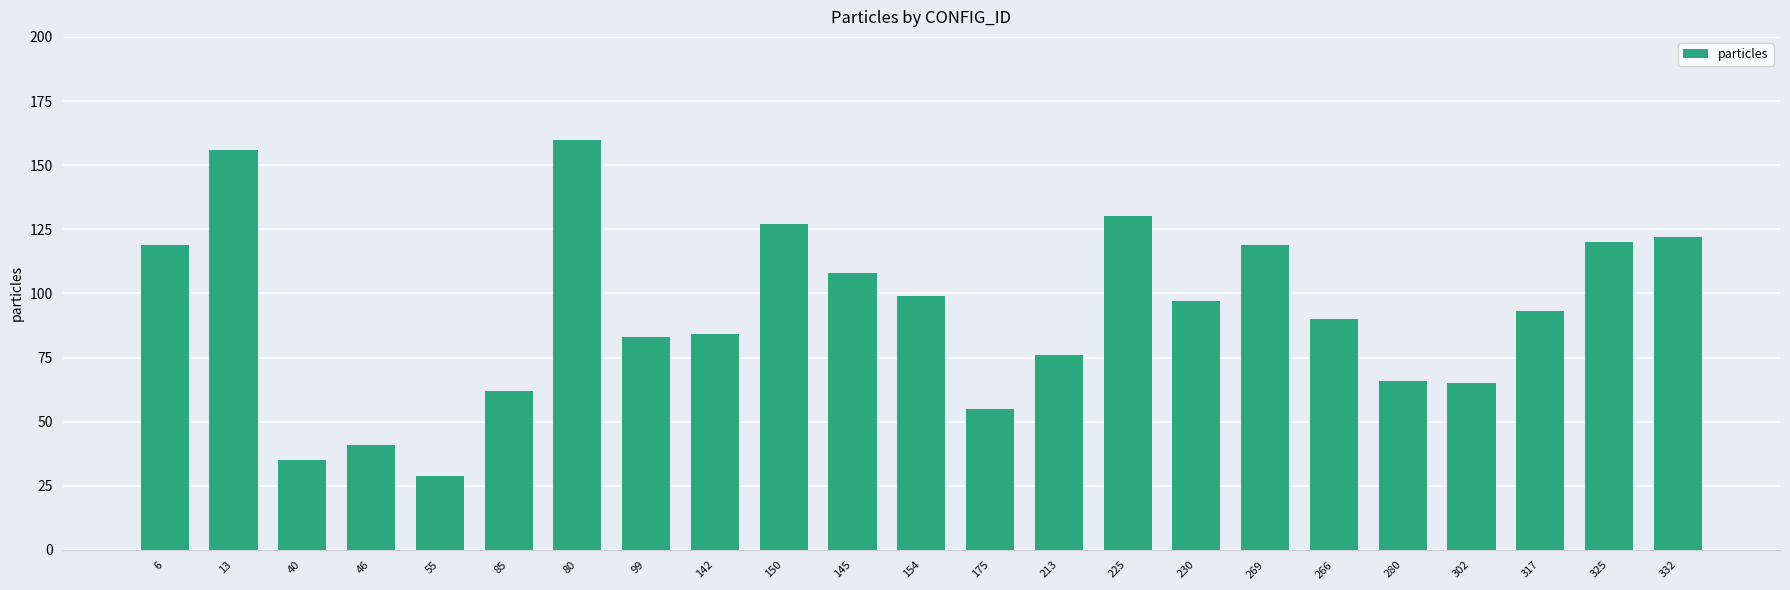

What is the minimum value shown in the chart?

29